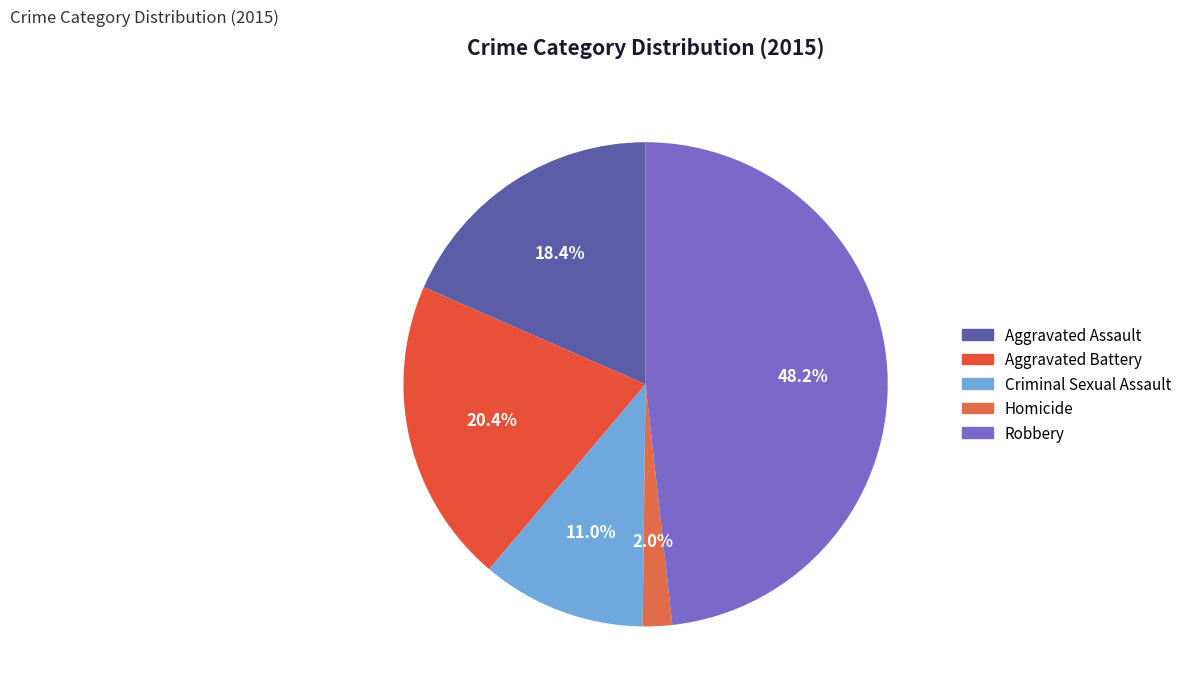

Is there any slice that represents more than half of the pie?

No